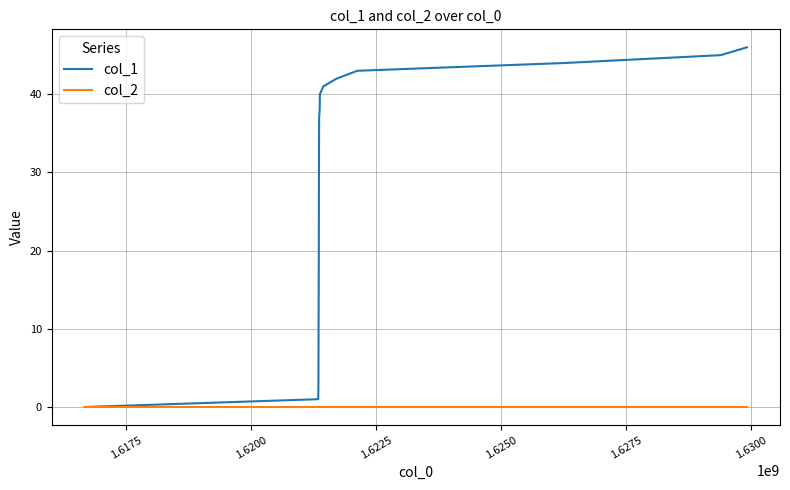

Which series has the largest total across all categories?

col_1